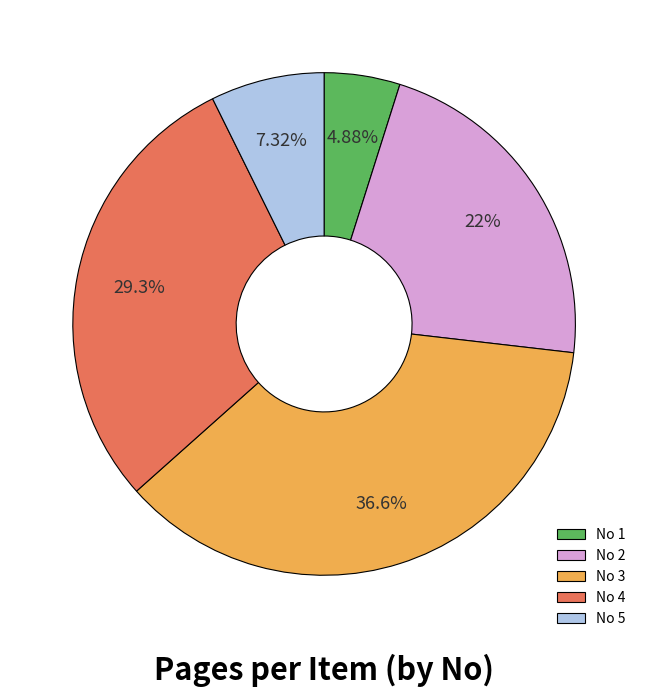

Is there a majority slice in this chart?

No